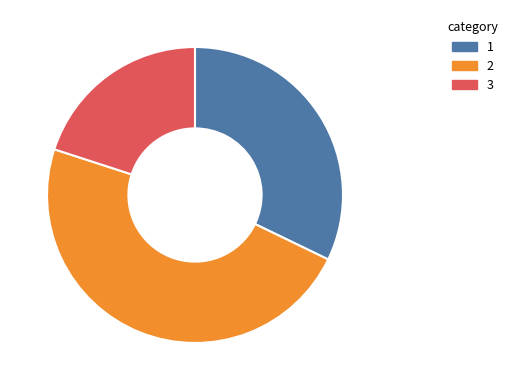

Does any single category account for the majority?

No